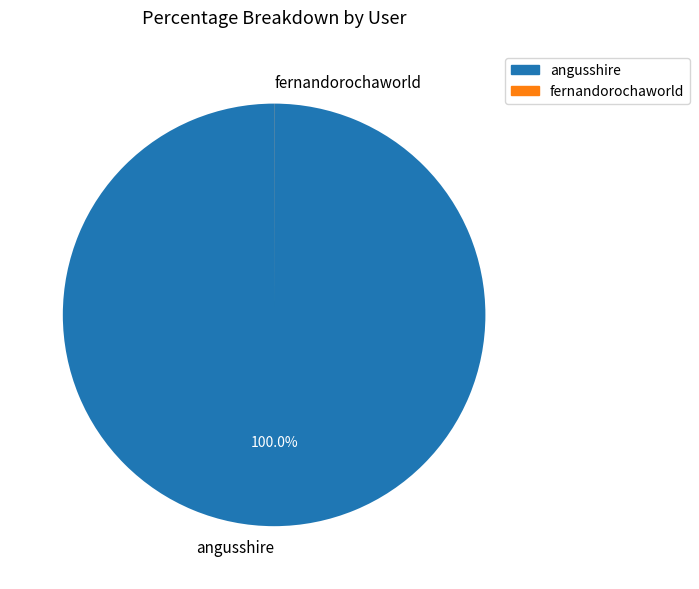

Is there a majority slice in this chart?

Yes